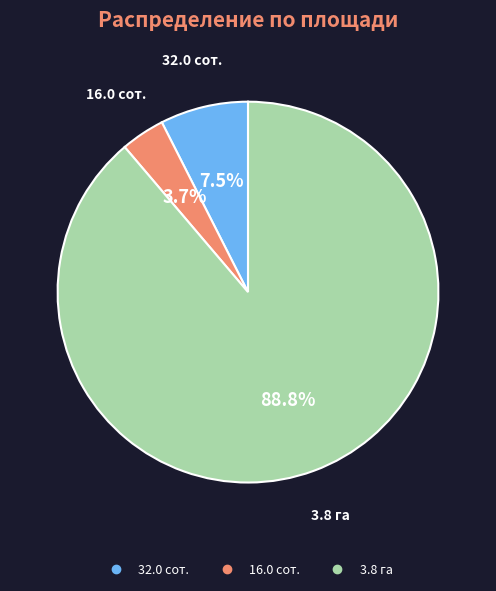

Combined, do 16.0 сот. and 3.8 га account for over 50%?

Yes